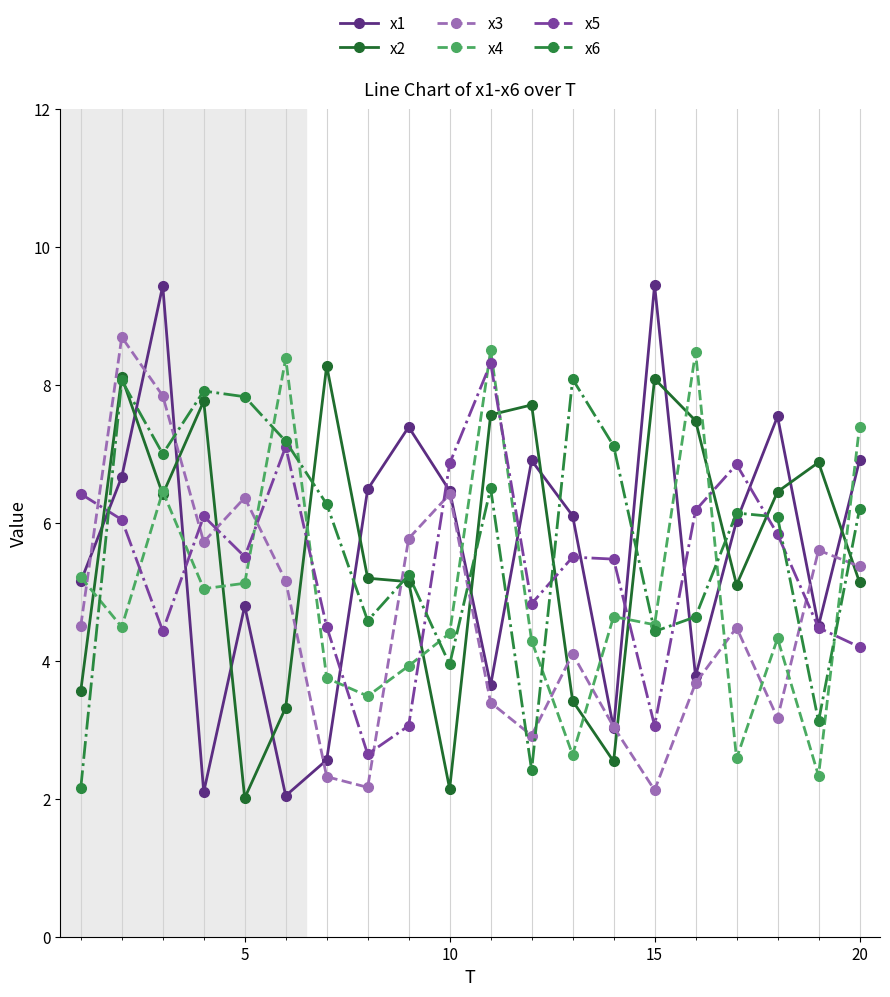

How many lines are shown in the chart?

6